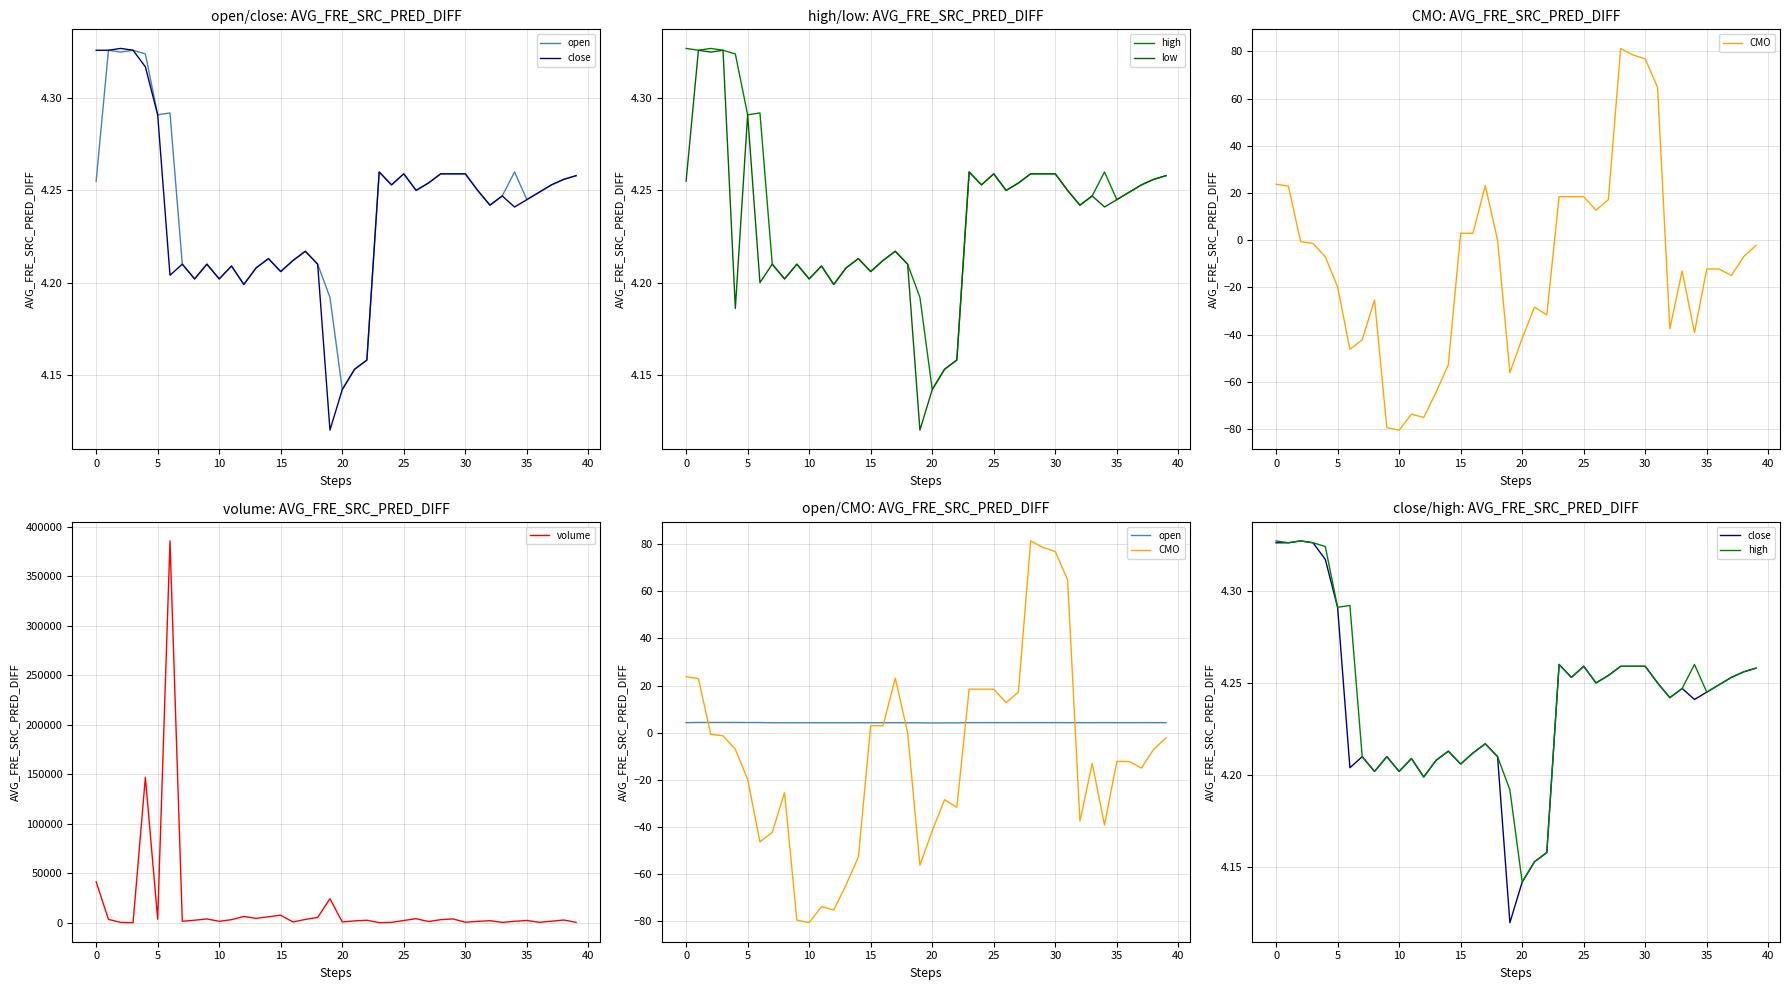

What is the difference between the highest and lowest values at 24?

367.5